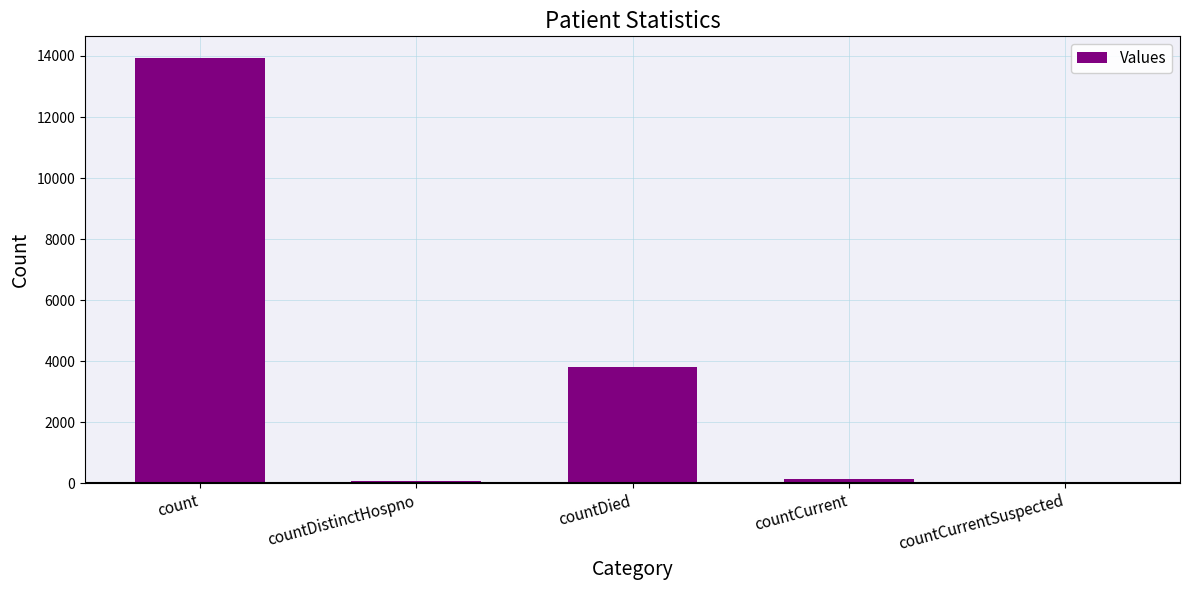

At which label does the data first exceed 154?

count